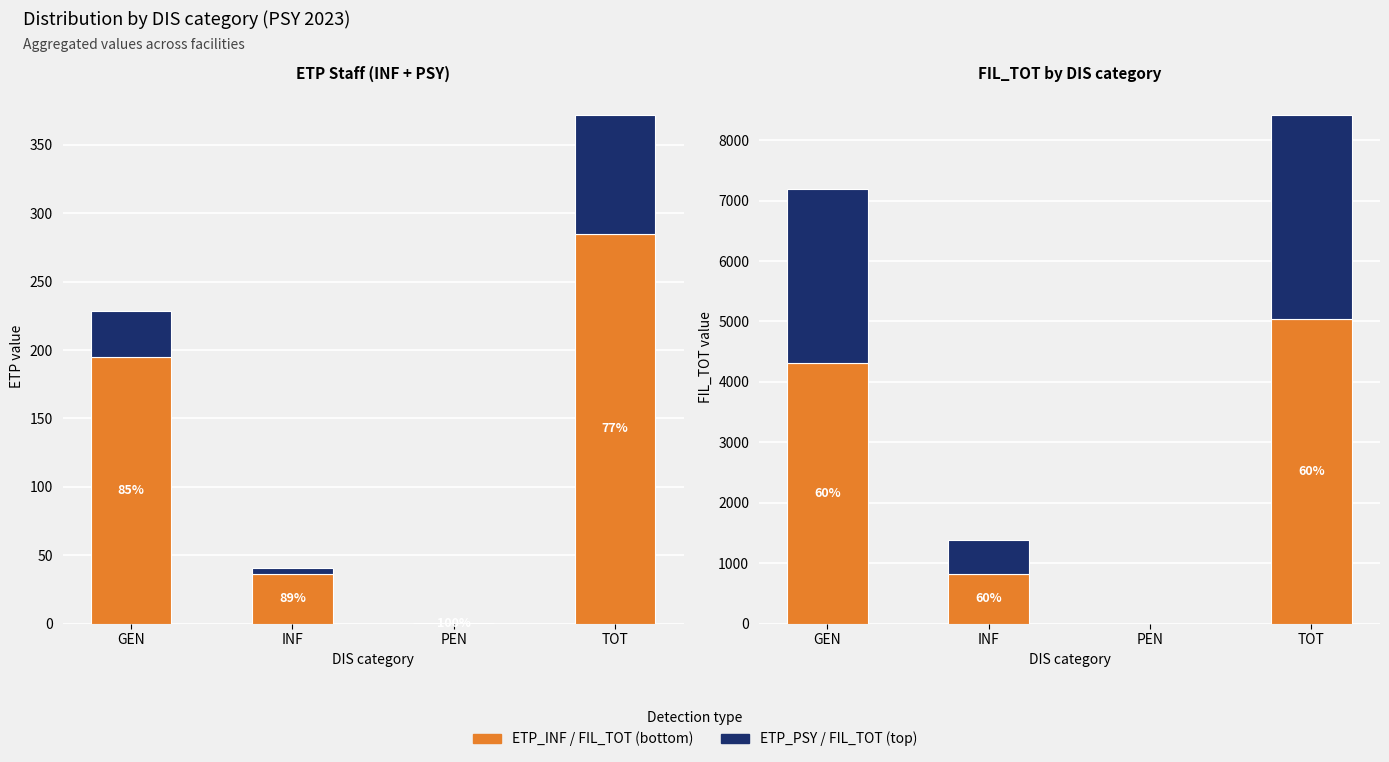

What is the sum of the Detected by both VIIRS and AIS values at PEN and TOT?

3365.2